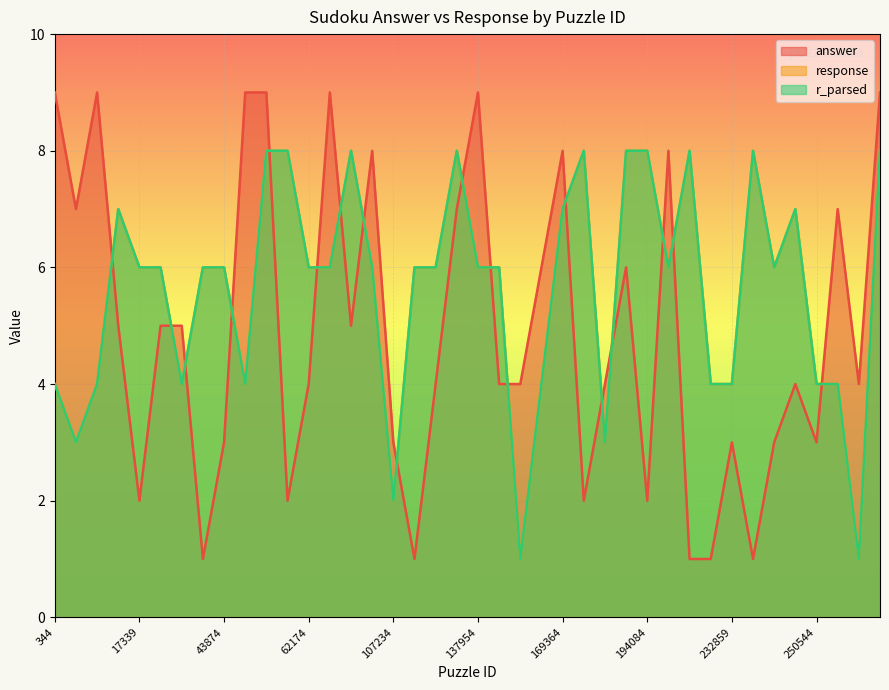

Between 50384 and 162659, which series saw the biggest shift?

response